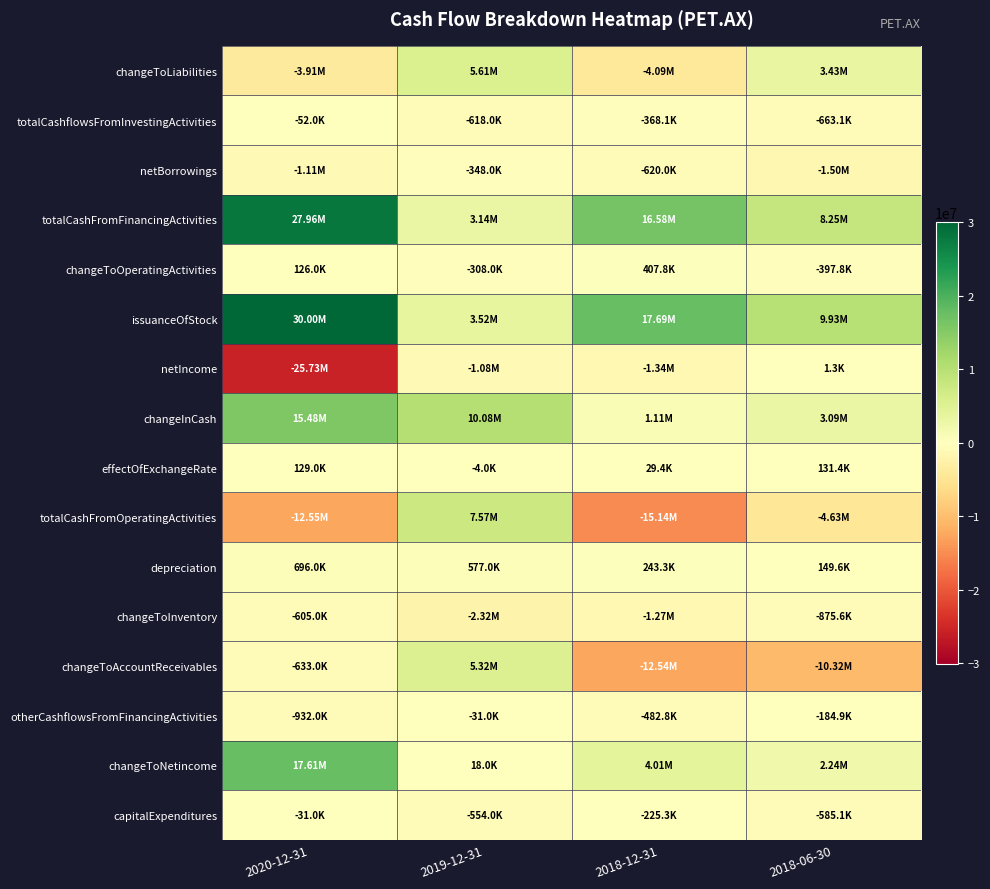

How many series are shown in this chart?

16